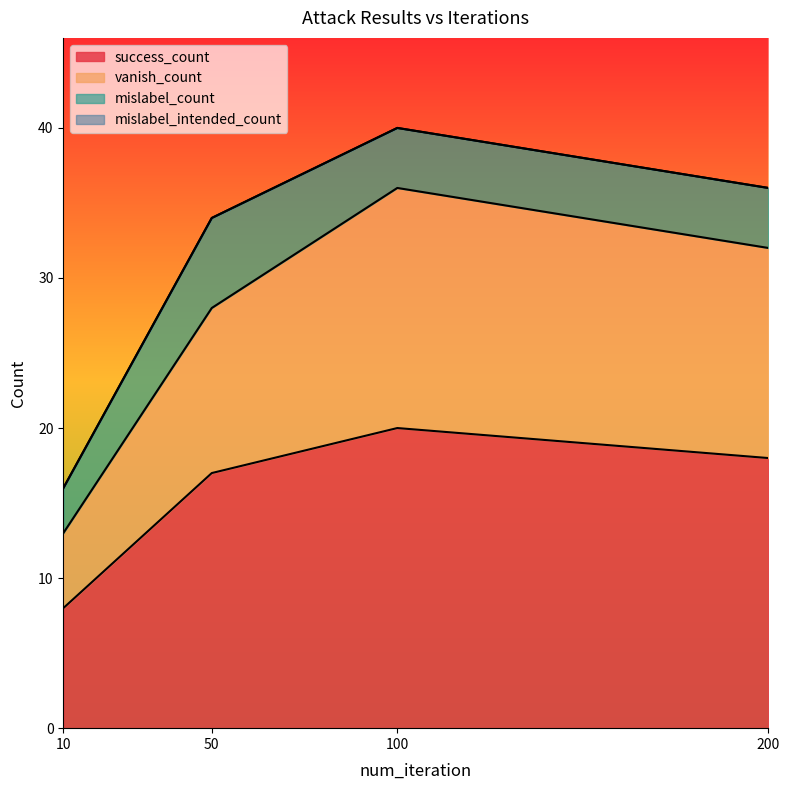

Which has a higher value, 50 or 10?

50